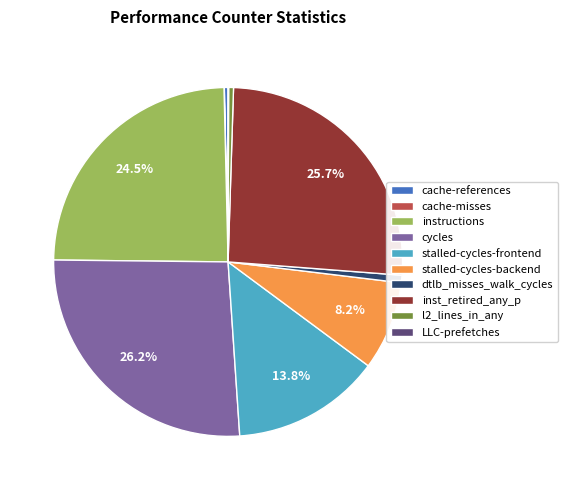

Is there any slice that represents more than half of the pie?

No